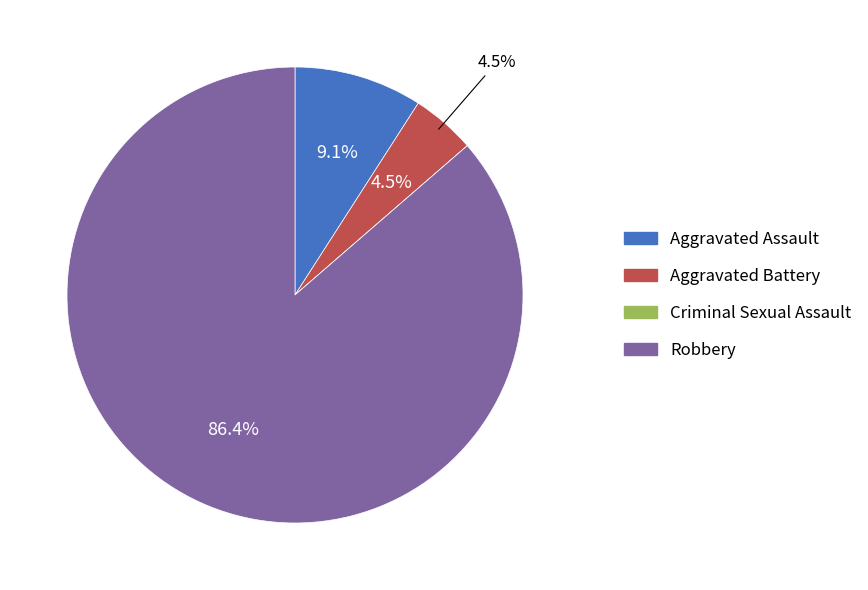

True or false: Robbery accounts for 92% of the total.

False